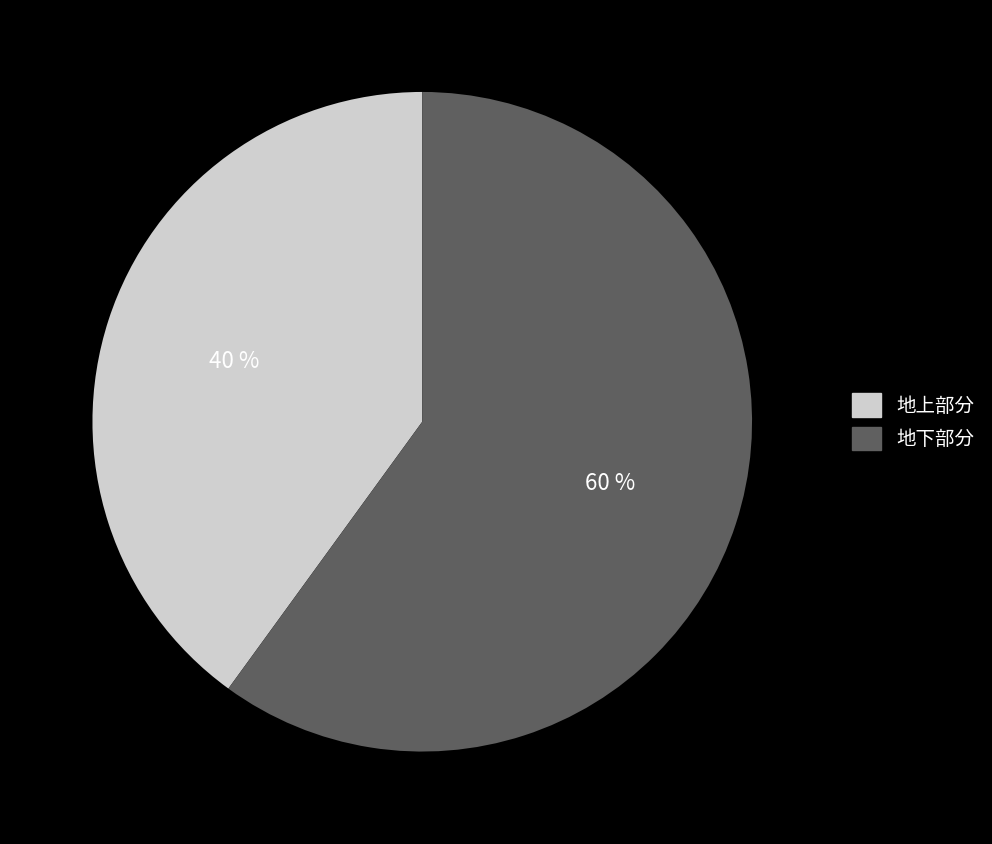

Which has a higher value, 地上部分 or 地下部分?

地下部分